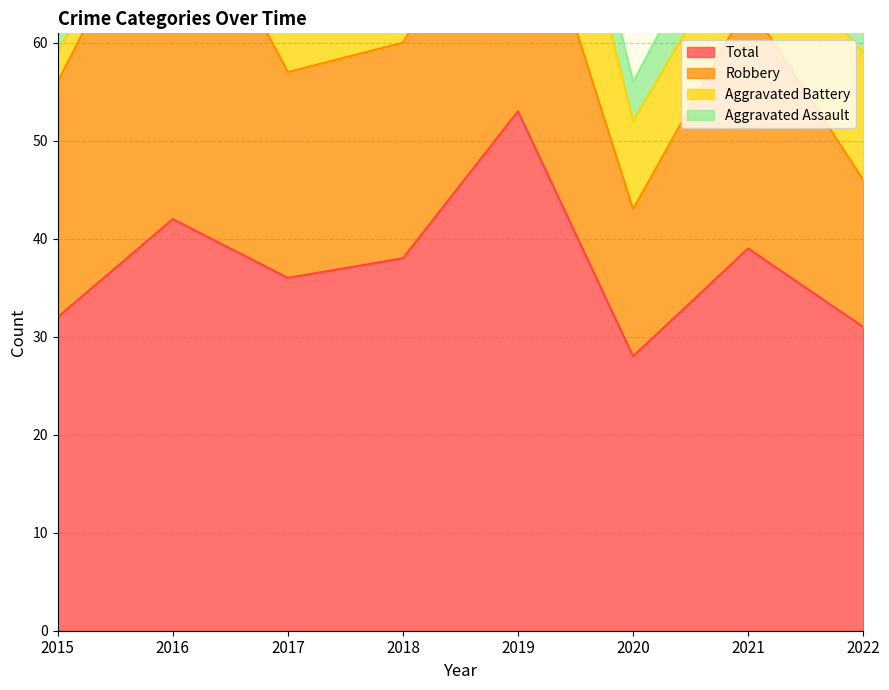

The Aggravated Battery series shows 2 at 2016. True or false?

True